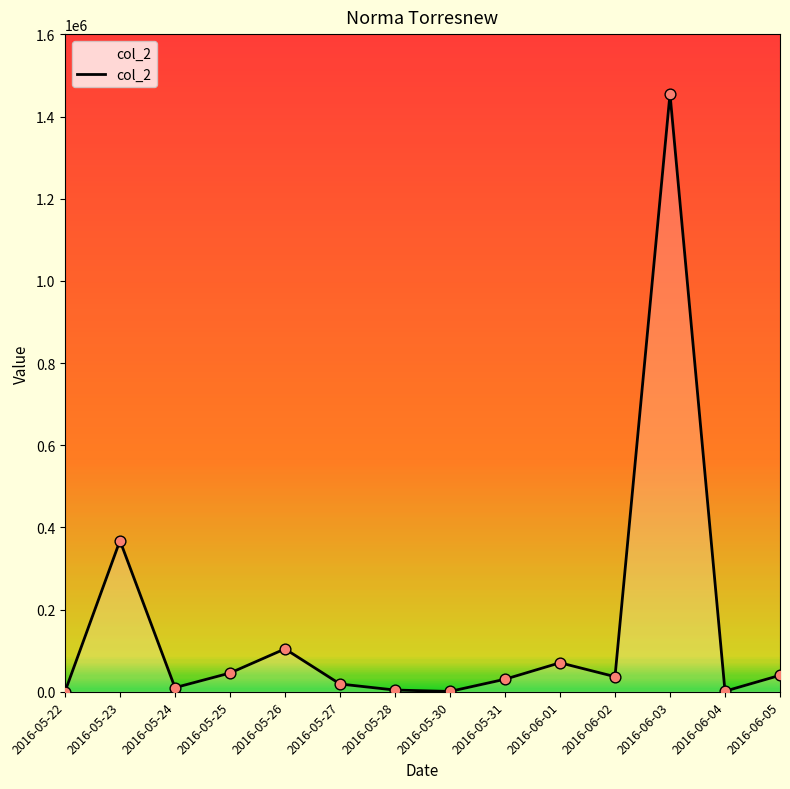

What is the difference between the maximum and minimum values?

1455290